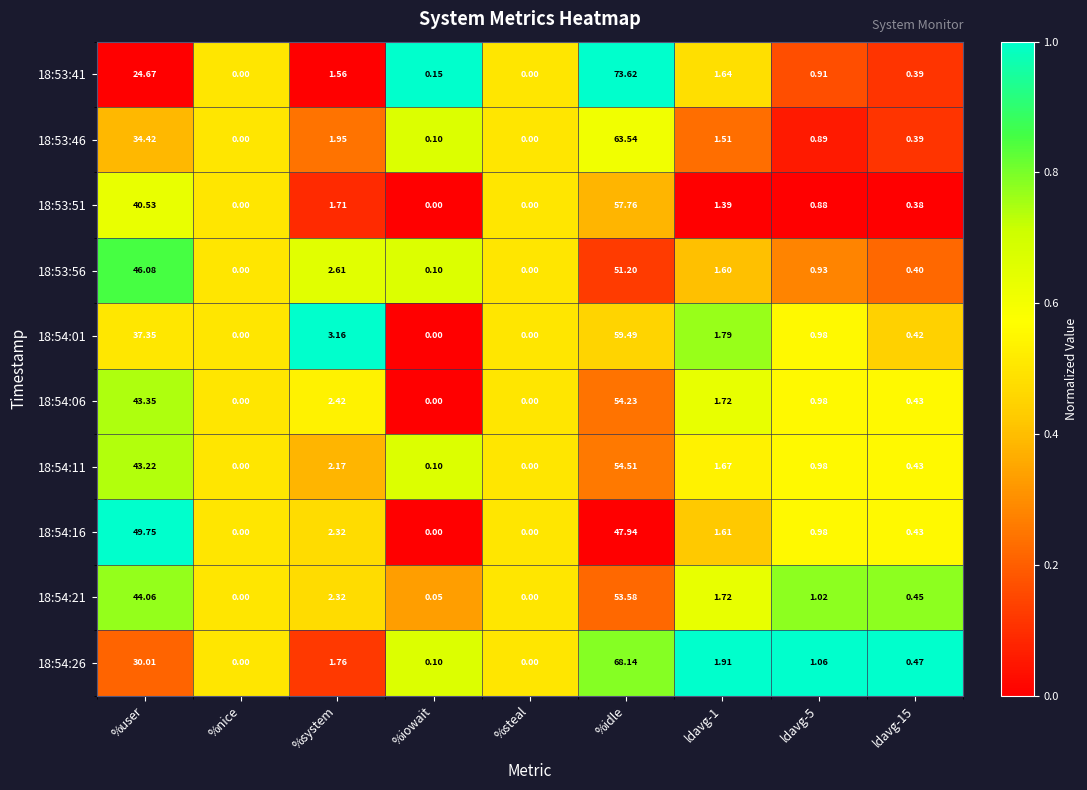

What is the total value across all series at %user?

393.4